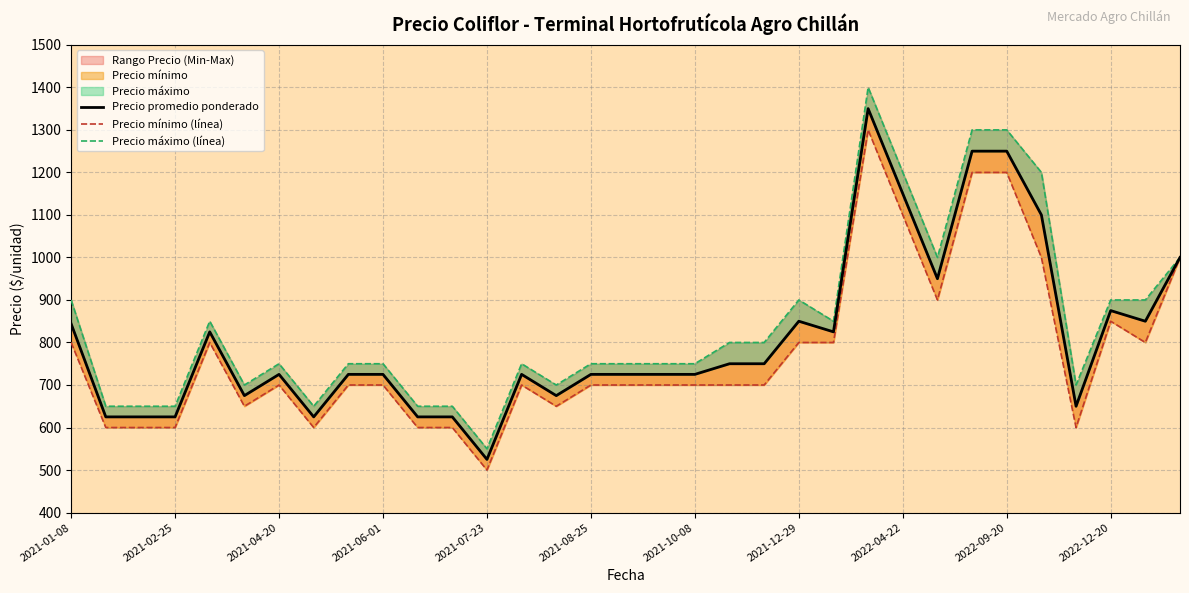

How many data points does each series have?

33